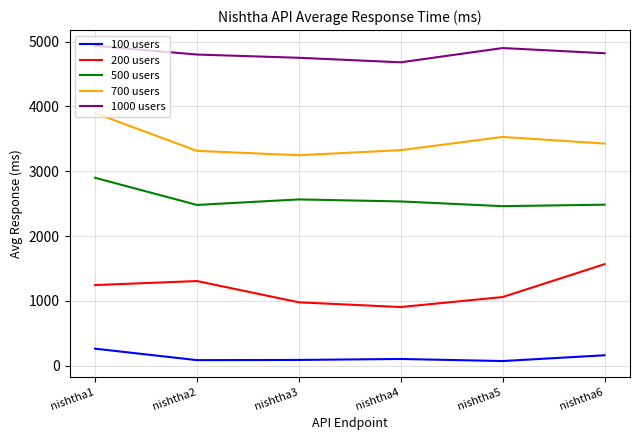

Rank the series by their maximum value, from lowest to highest.

100 users, 200 users, 500 users, 700 users, 1000 users